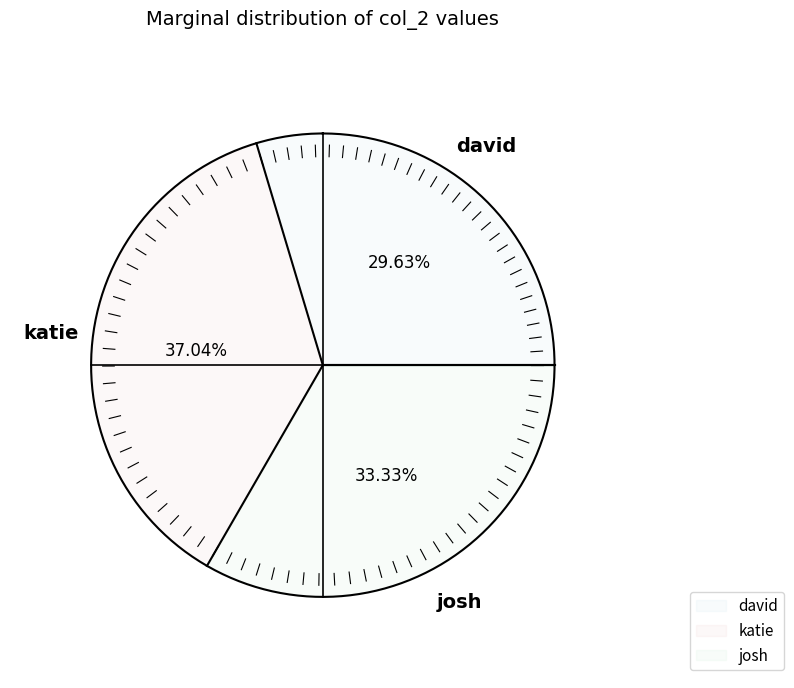

Combined, what portion of the pie is david and josh?

63.0%